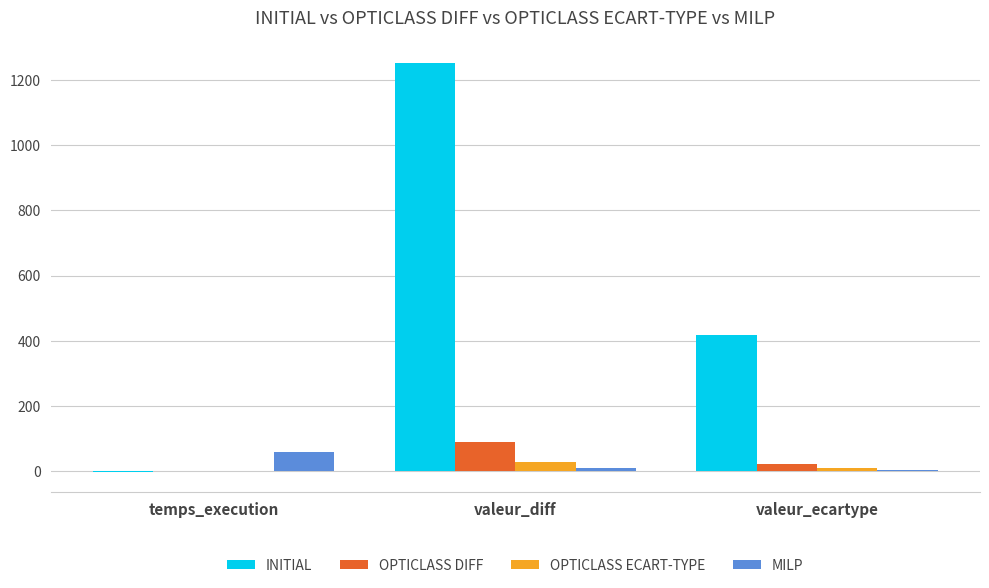

Is the value of MILP at valeur_ecartype greater than the value of INITIAL at valeur_ecartype?

No